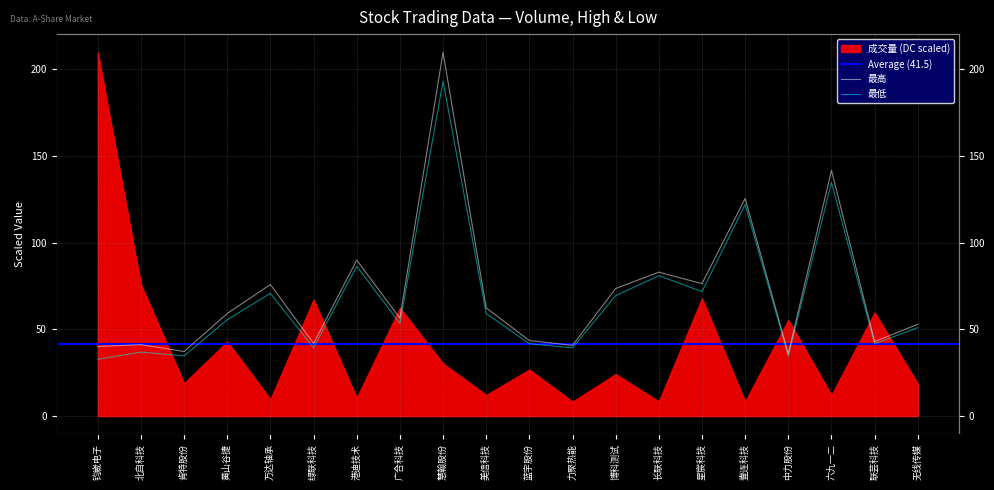

How many interior local peaks does the 最高 series have?

7